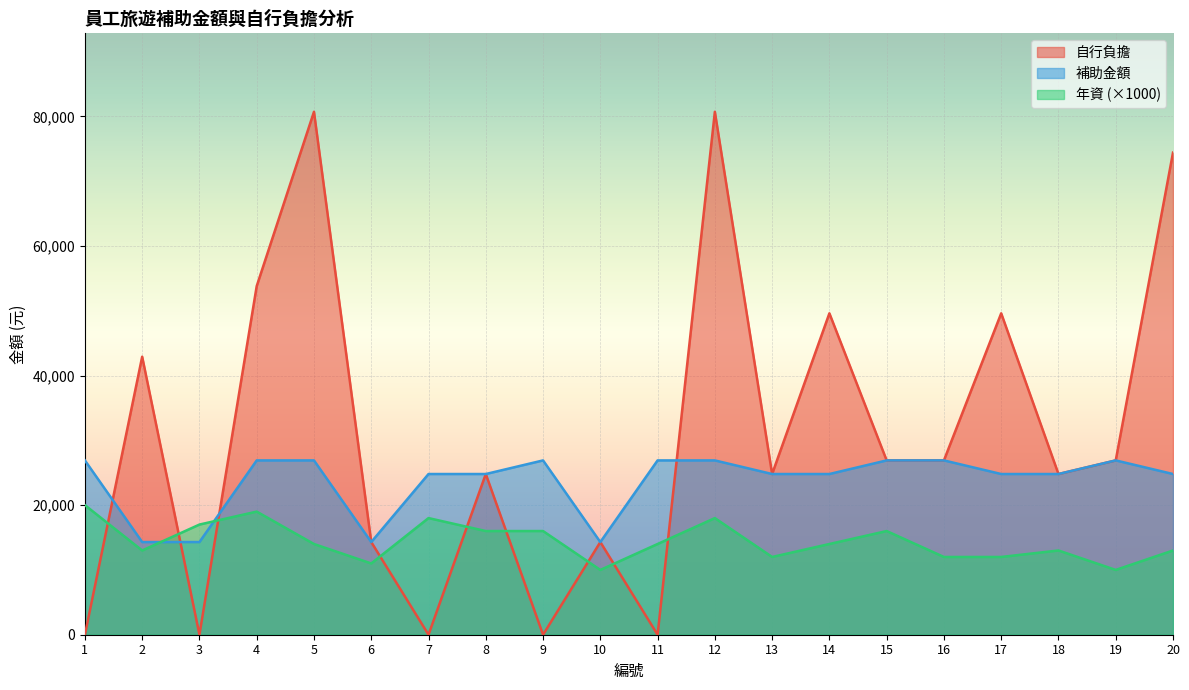

What are all the series names shown in the legend?

自行負擔, 補助金額, 年資